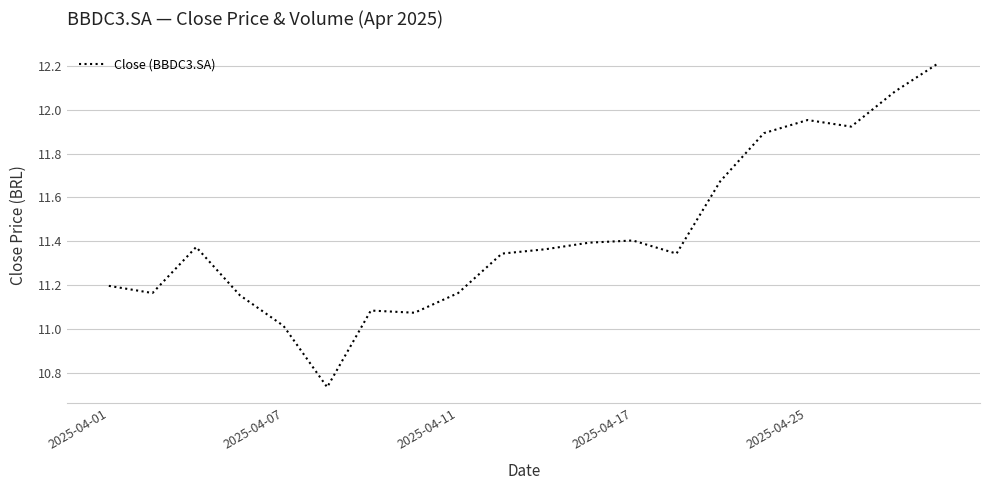

What is the difference between the maximum and minimum values?

1.5